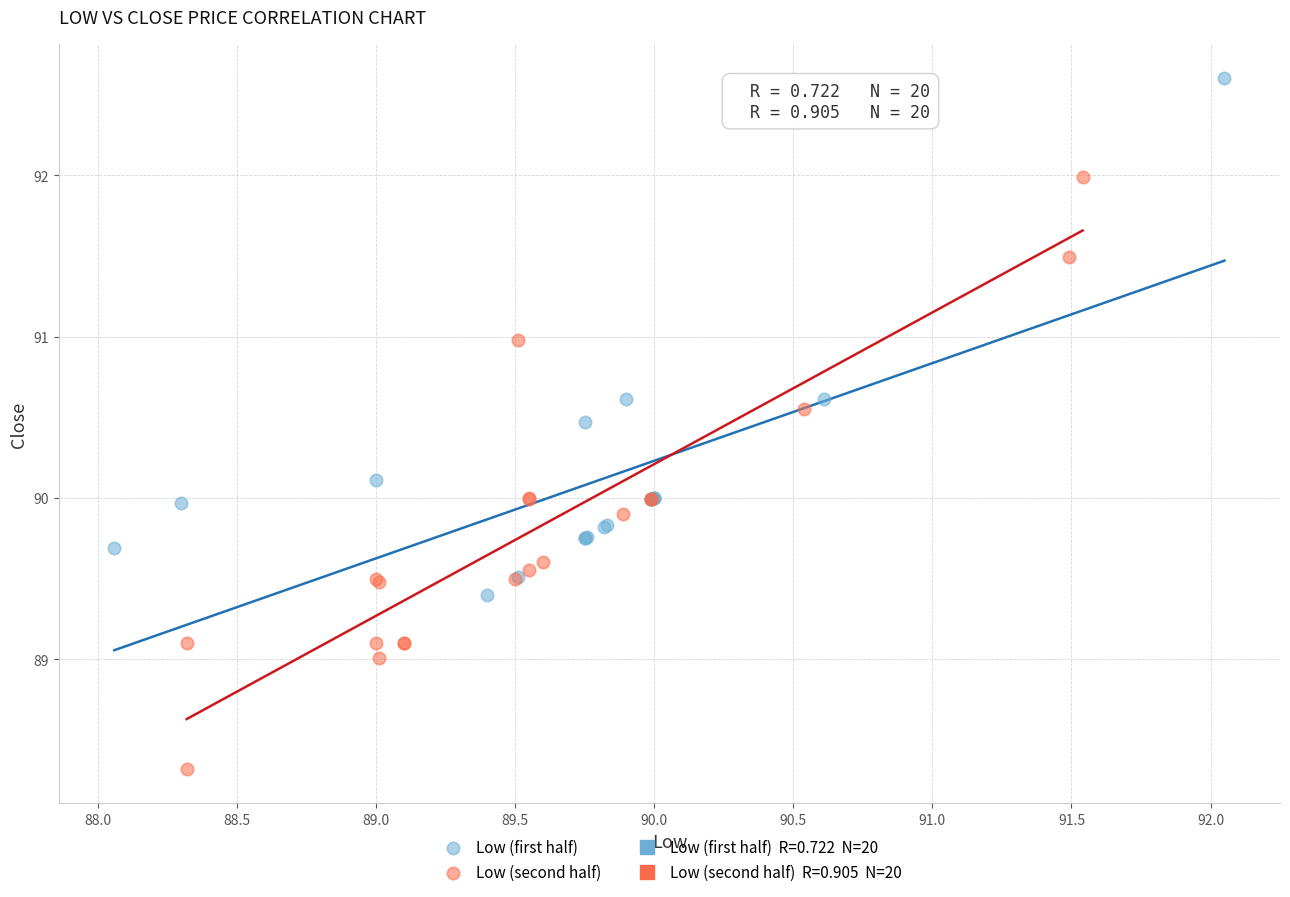

Which series reaches the maximum Y coordinate?

Low (first half)